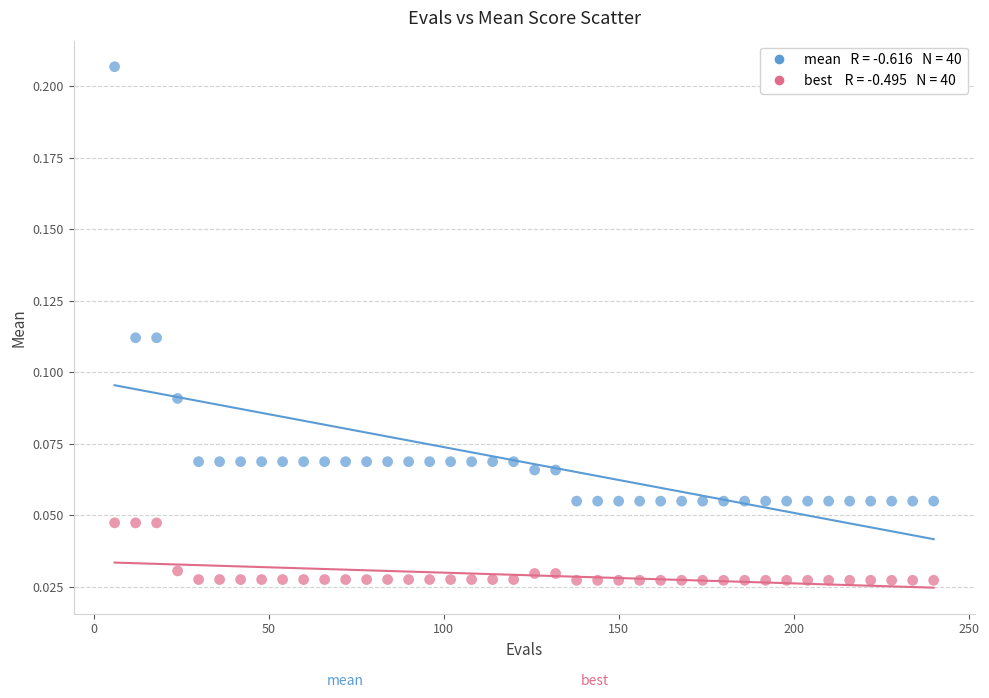

Across all data points, what is the range of X values (max minus min)?

234.0